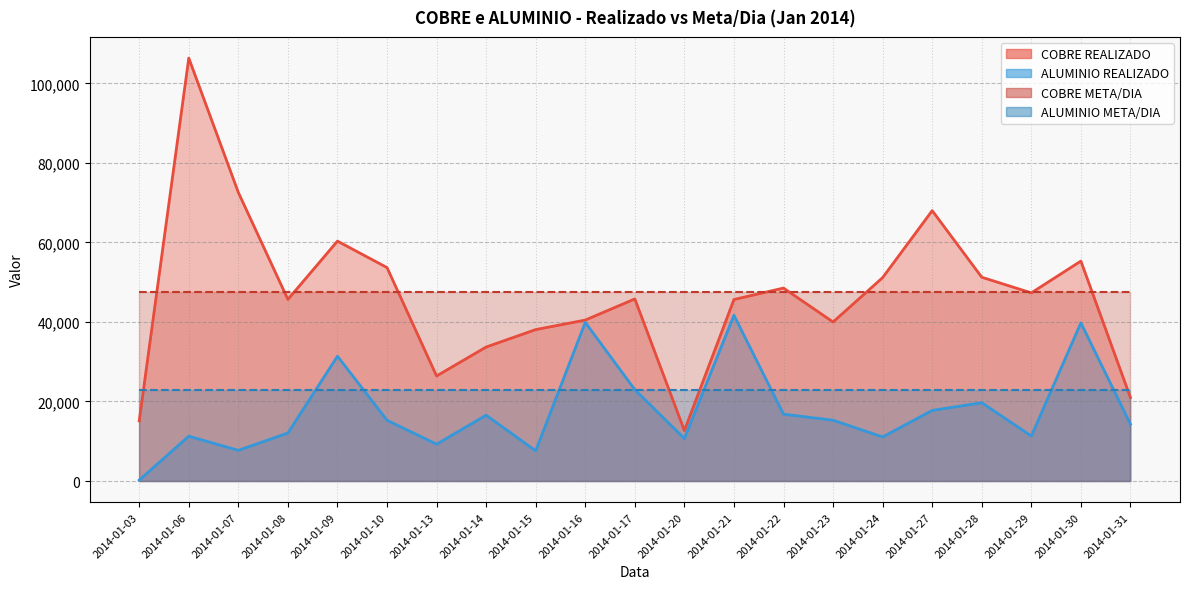

What is the value of the ALUMINIO REALIZADO point at the 1st from the left?

227